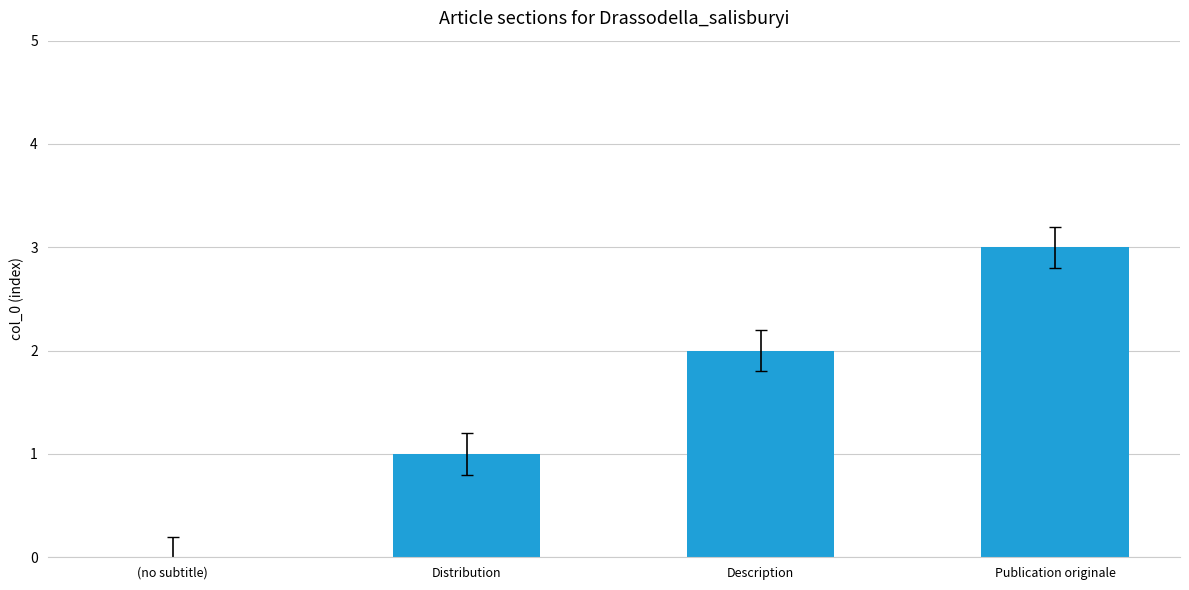

What is the sum of all values?

6